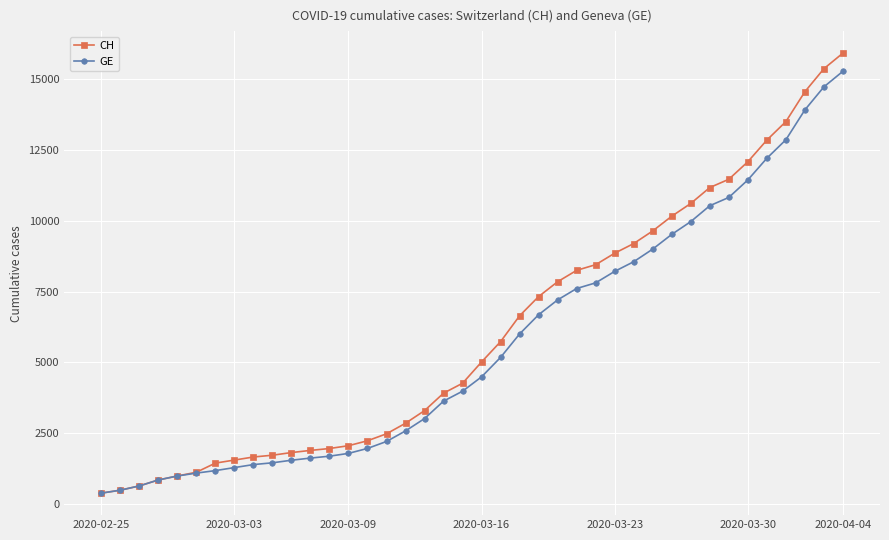

What is the minimum value for GE?

375